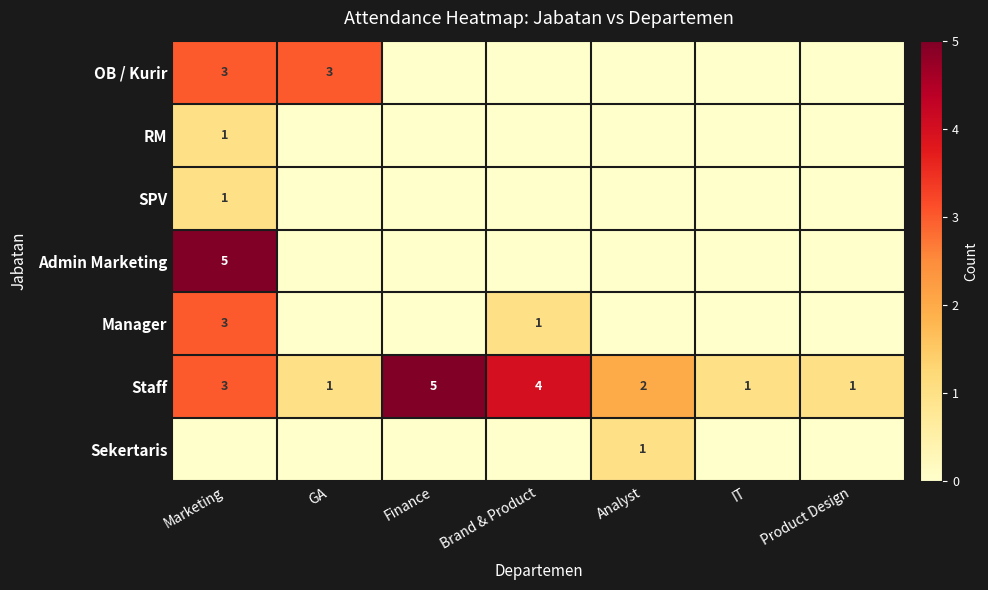

True or false: Staff has a value of 2 at Finance.

False